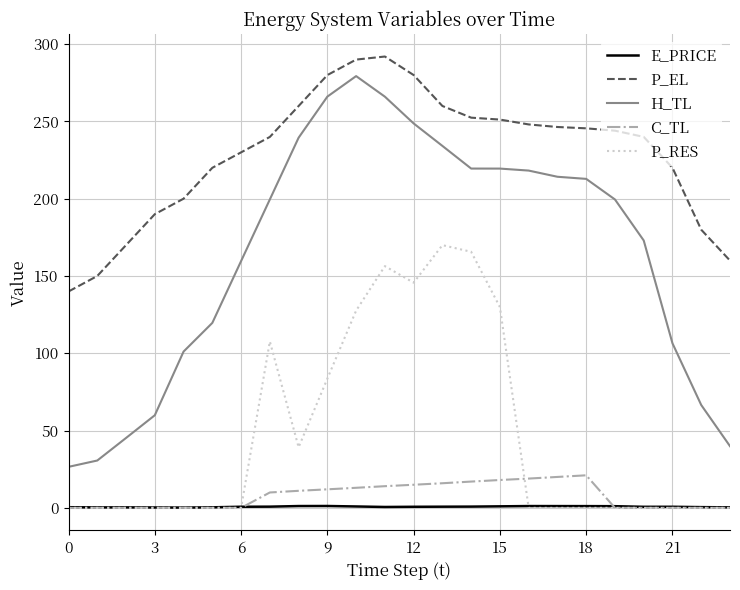

What is the greatest value displayed?

292.0